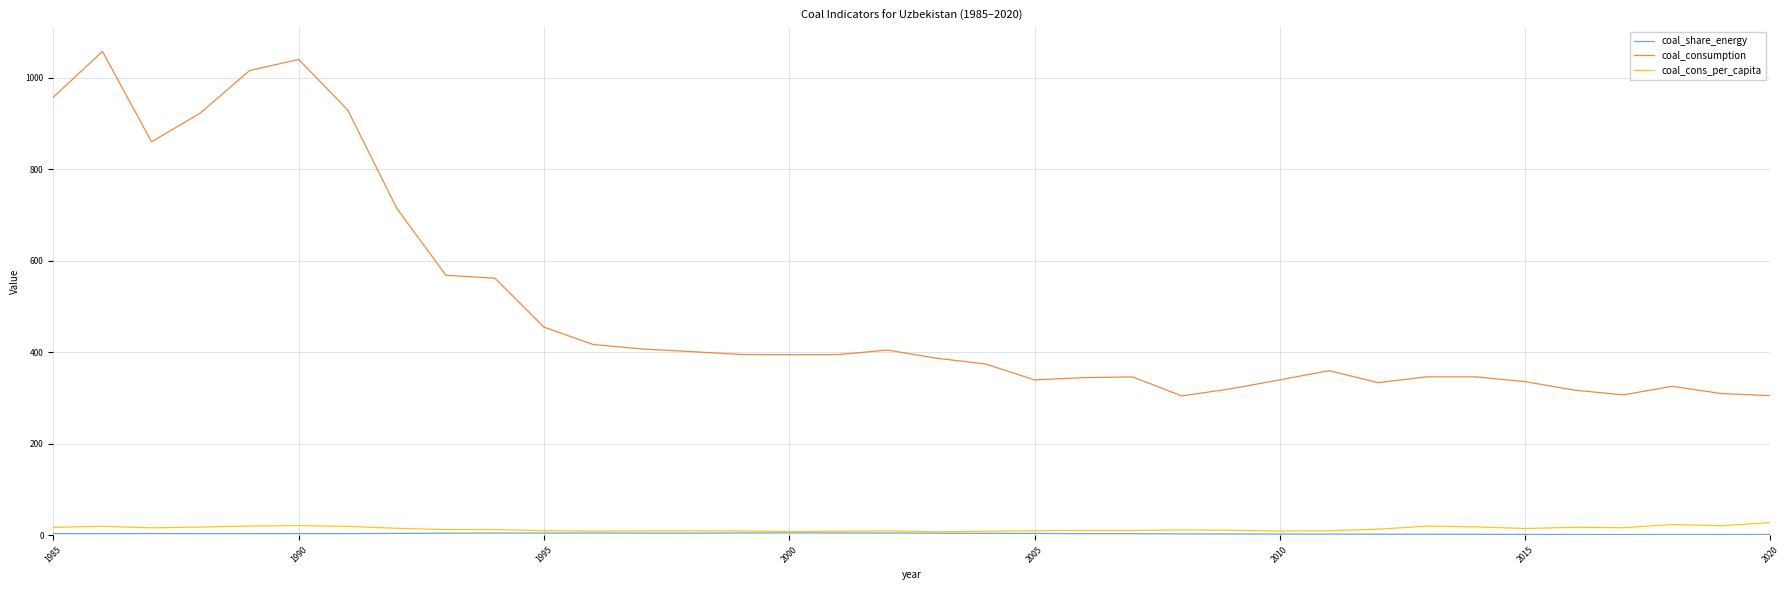

How many categories are shown in the chart?

36